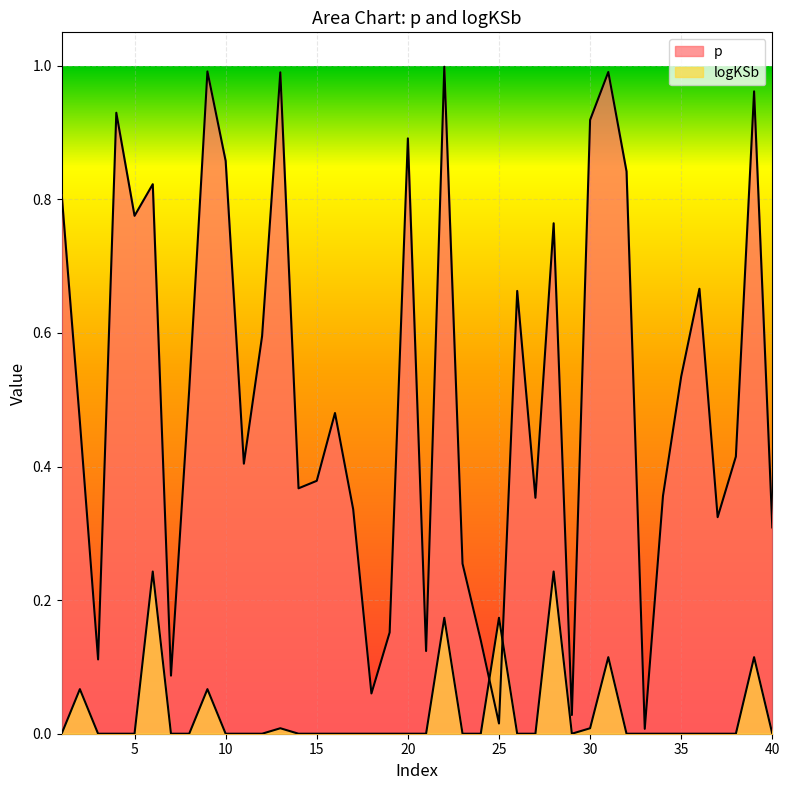

How many categories are shown in the chart?

40